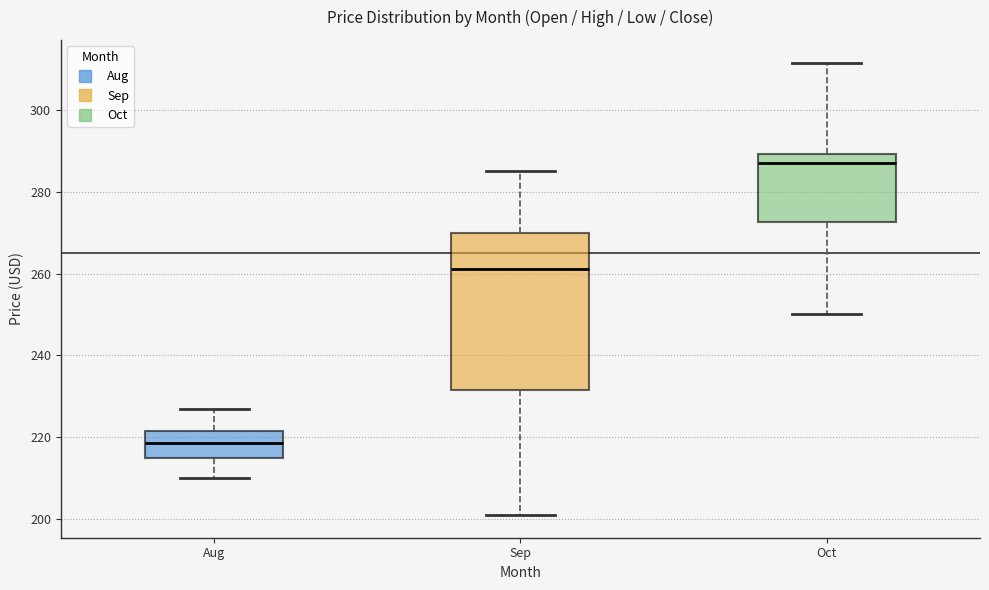

Comparing the boxes themselves (not the whiskers), which one is the tallest?

Sep